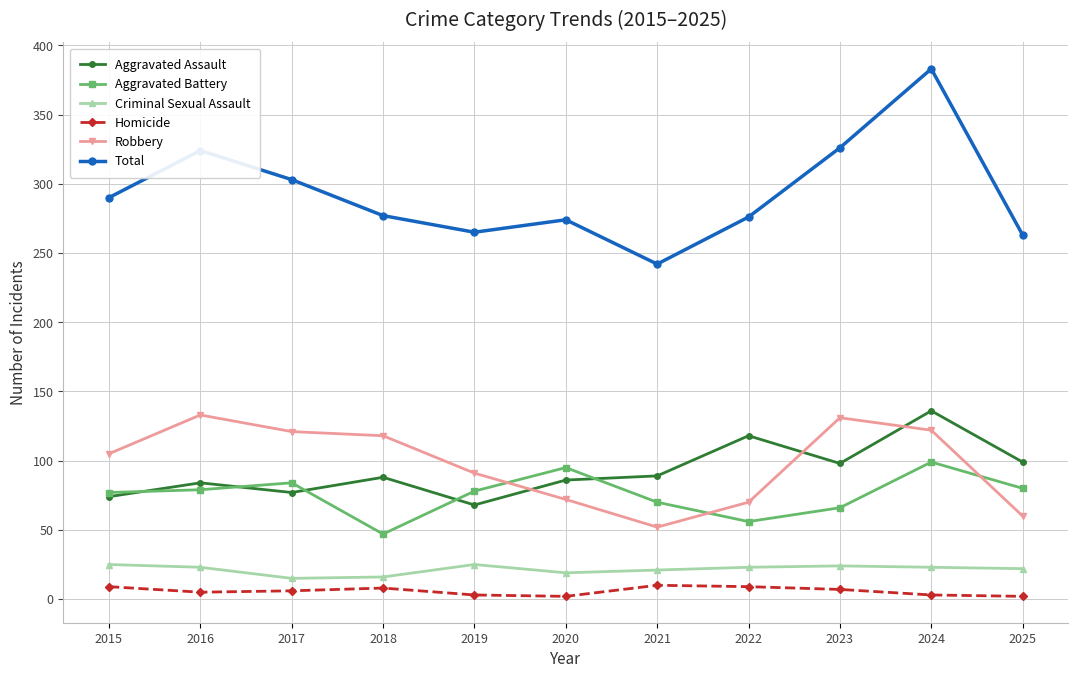

What is the difference between the second highest and second lowest values in the Criminal Sexual Assault series?

9